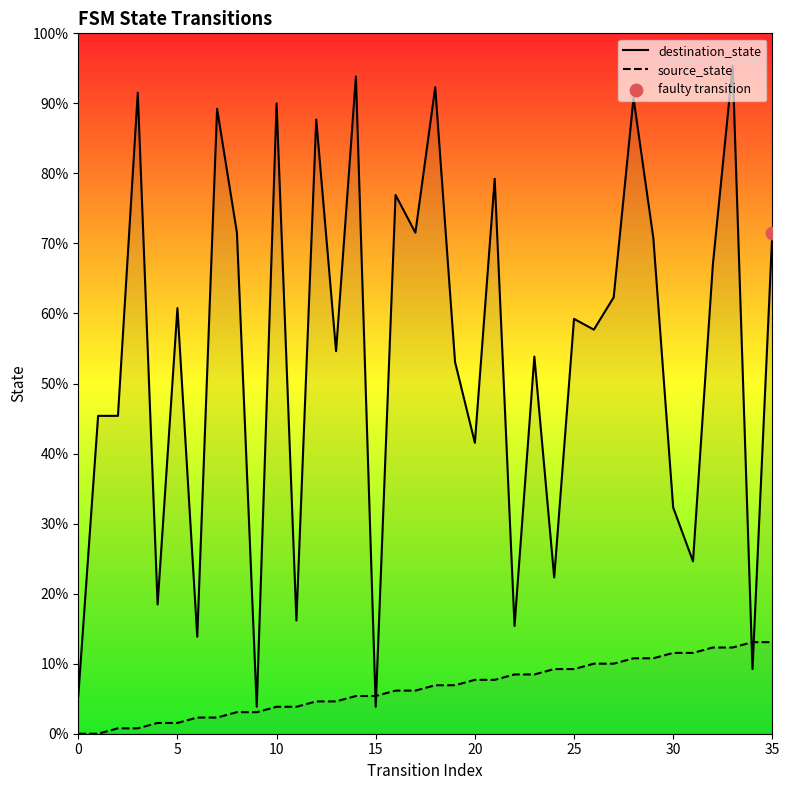

At which category is the sum across all series the highest?

33